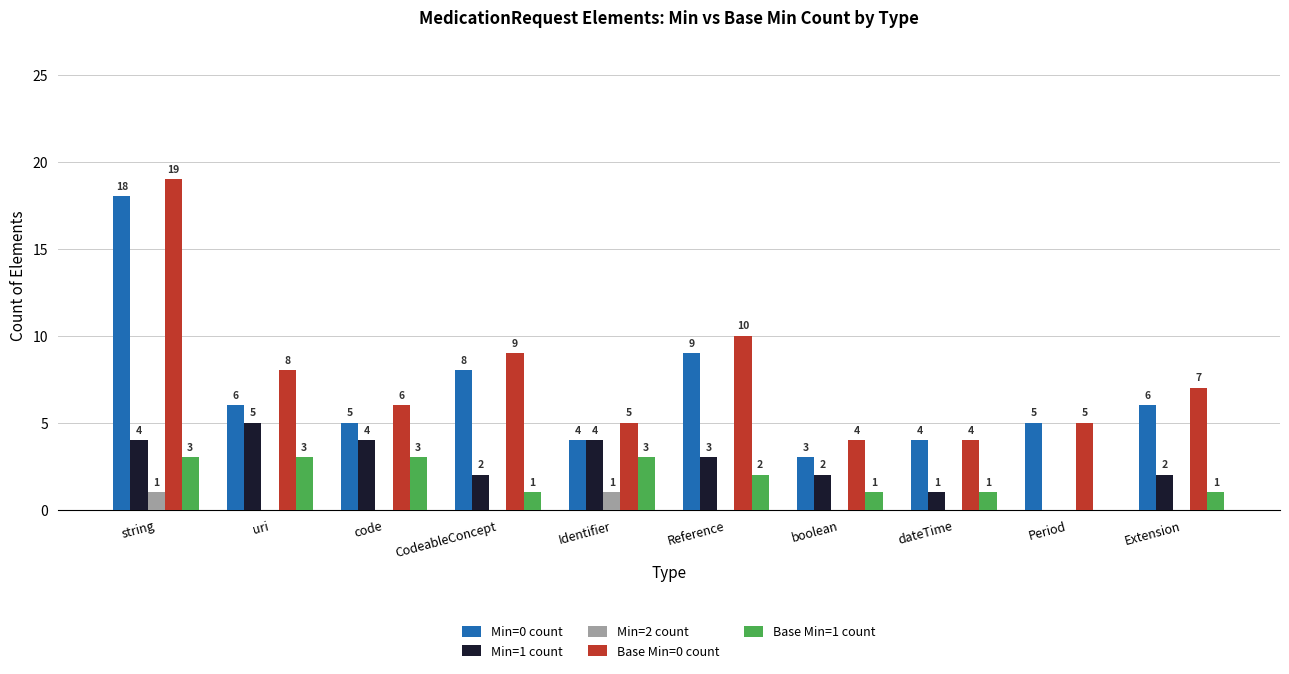

What is the sum of the Base Min=0 count values at Reference and boolean?

14